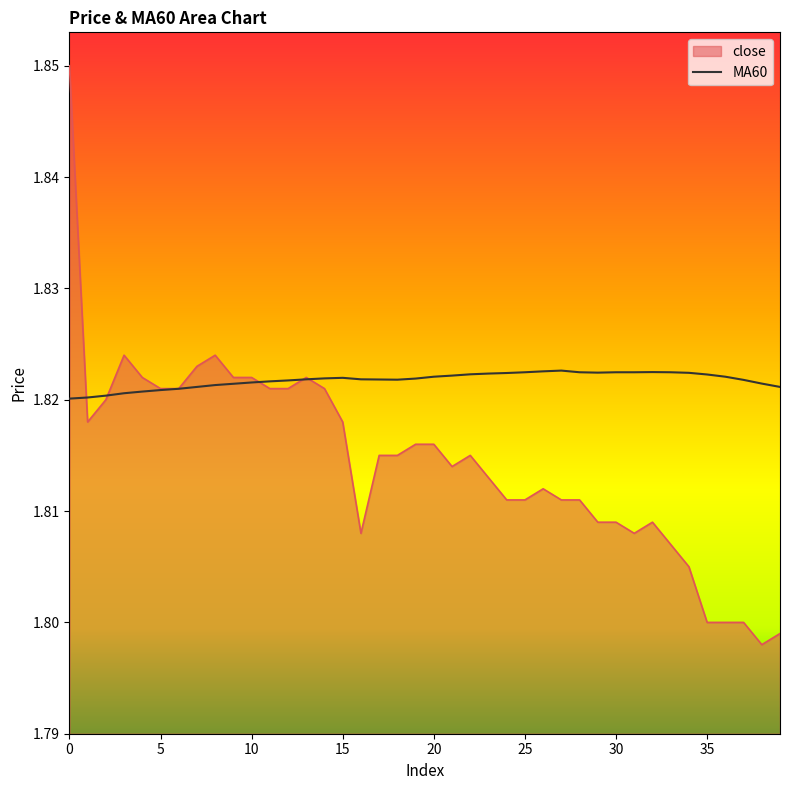

At how many categories does at least one series exceed 1?

40